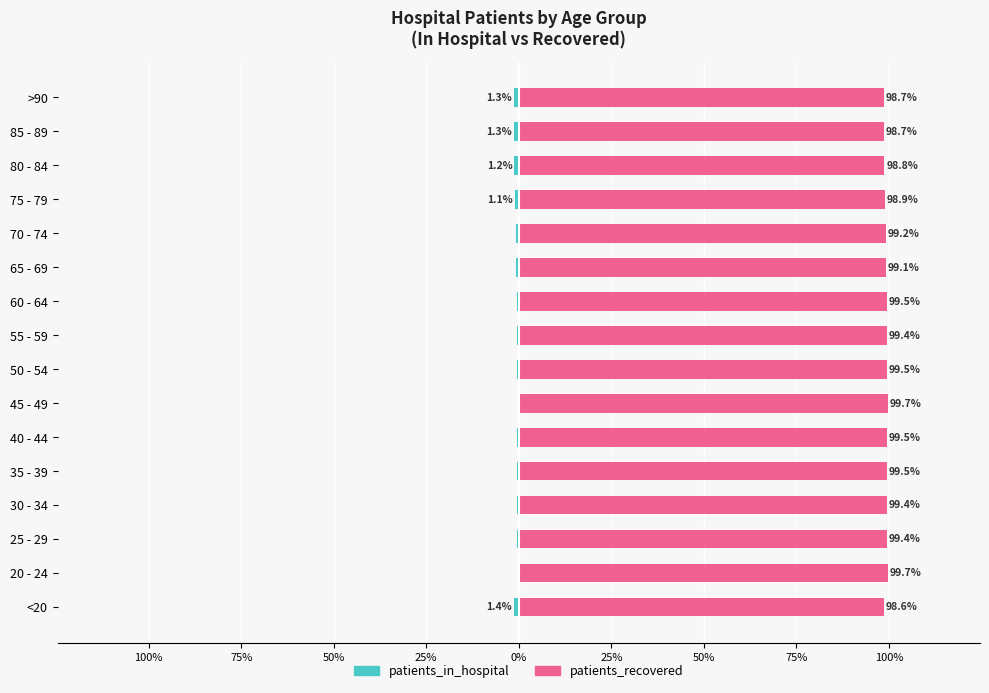

What is the value of the patients_in_hospital bar at the 10th from the left?

-0.5